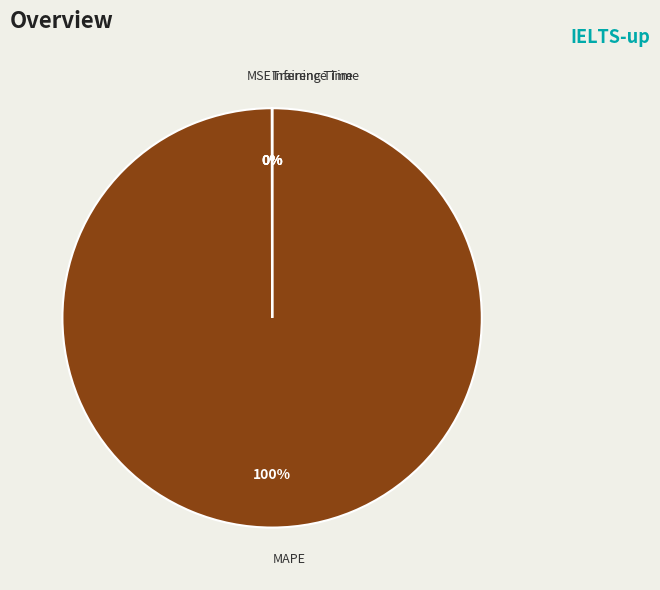

Which category has the biggest portion of the pie?

MAPE